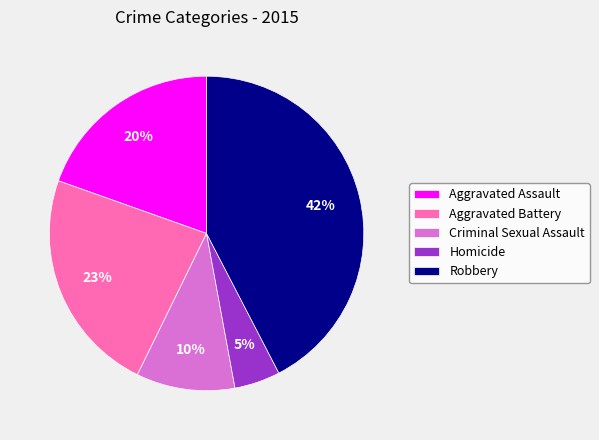

Which category has the smallest portion of the pie?

Homicide